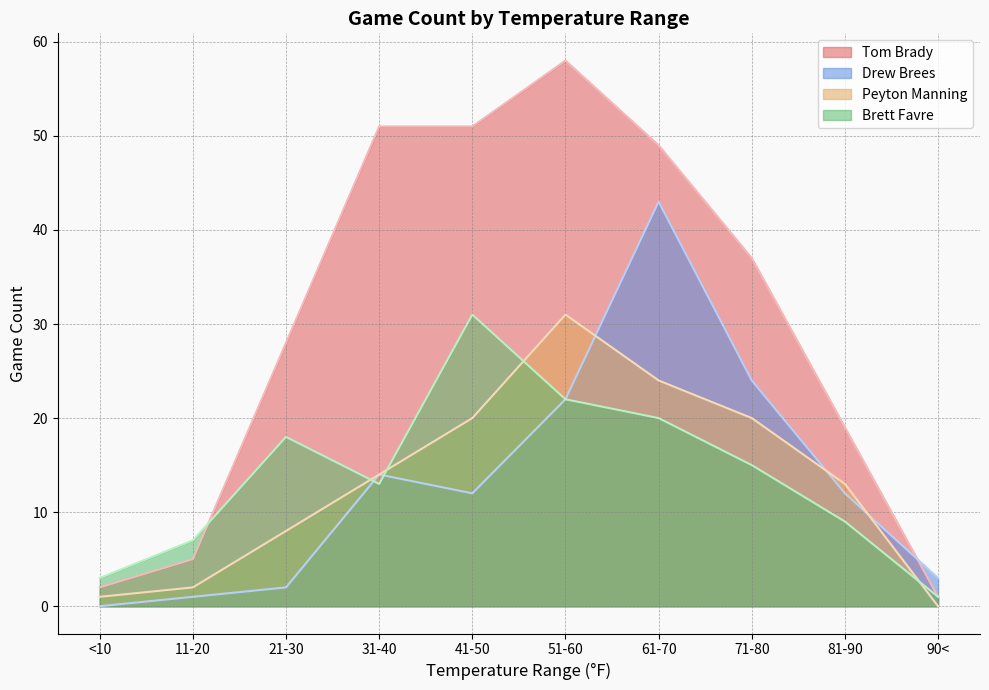

List the series in order of their peak value, highest first.

Tom Brady, Drew Brees, Peyton Manning, Brett Favre